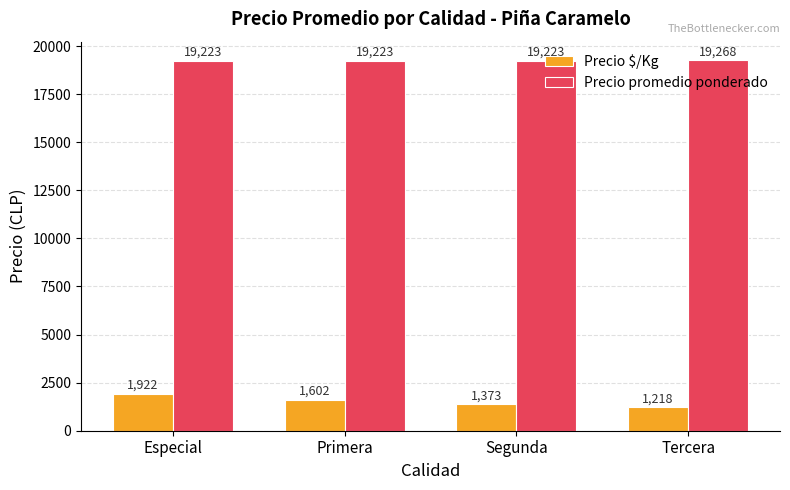

How many categories are shown in the chart?

4